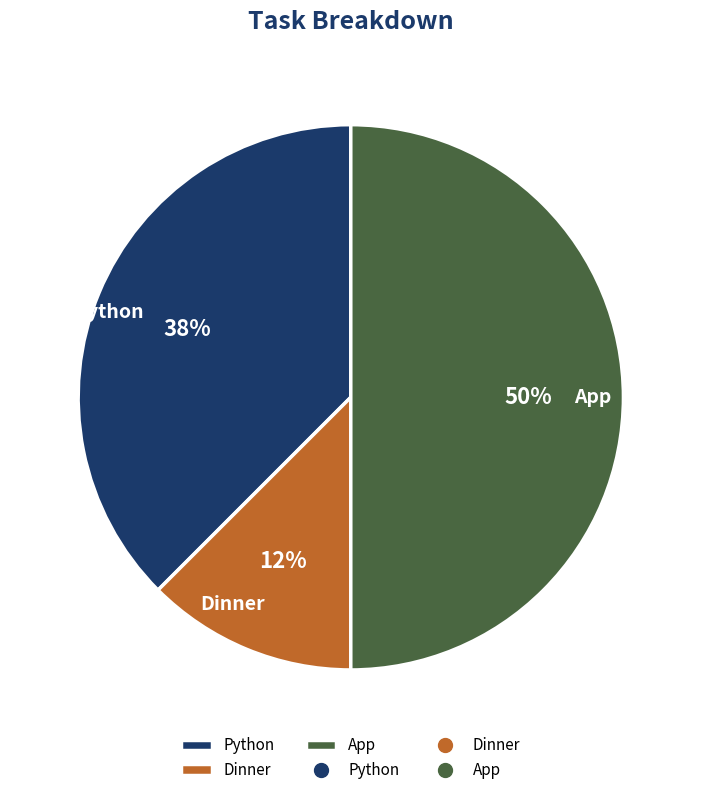

How many segments does this pie chart have?

3